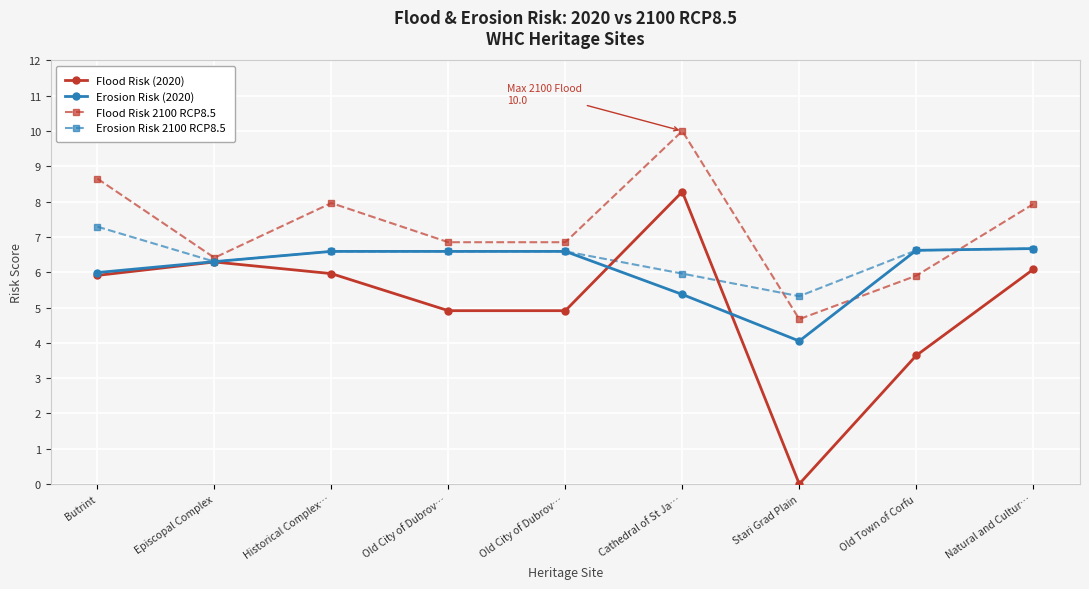

Does the chart have visible grid lines?

Yes